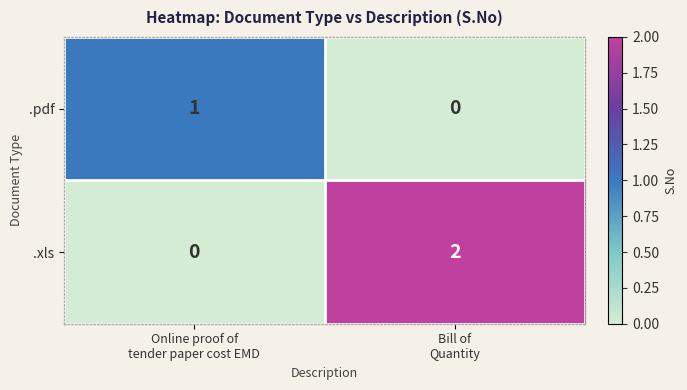

Rank the series by their average value, from lowest to highest.

.pdf, .xls